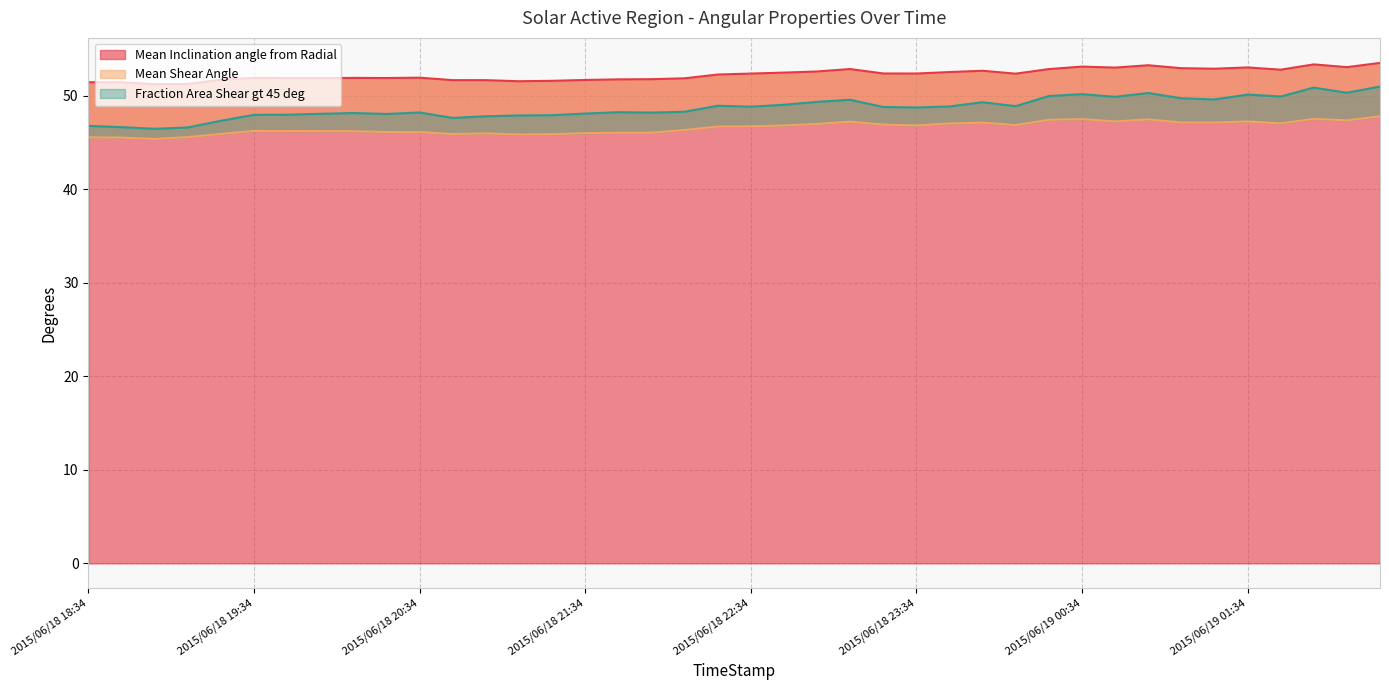

What is the difference between the maximum and minimum values in the Mean Shear Angle series?

2.4